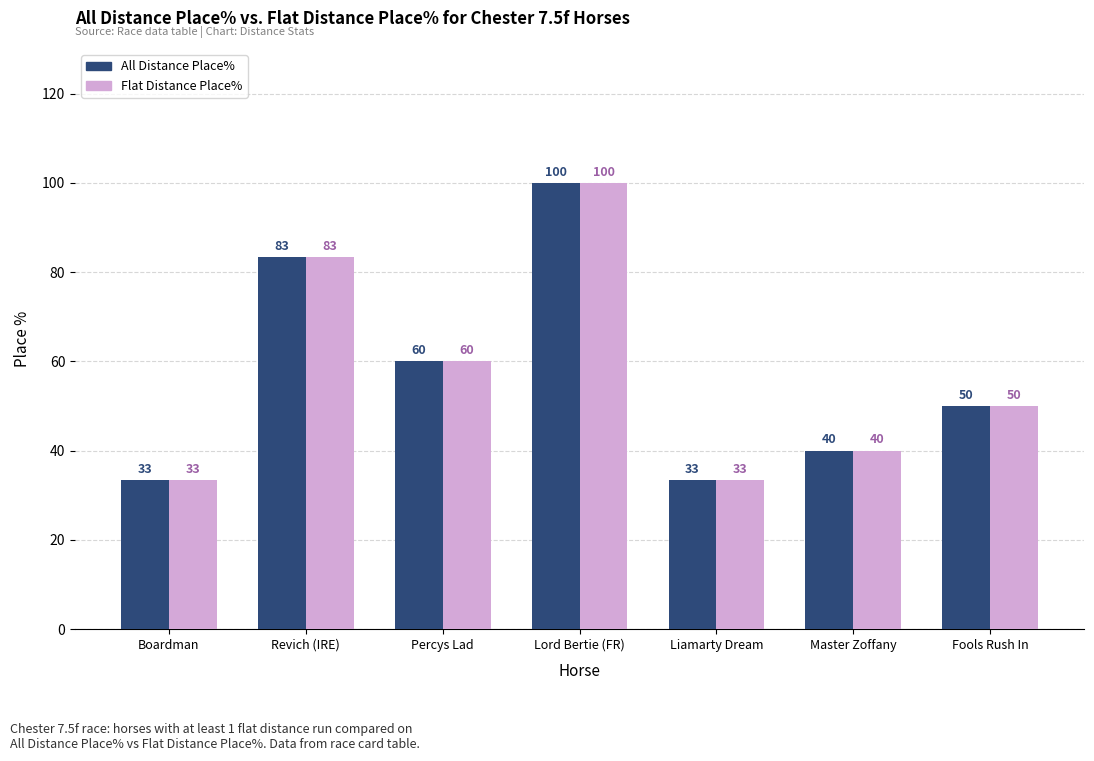

Is the value of All Distance Place% at Revich (IRE) greater than the value of Flat Distance Place% at Master Zoffany?

Yes